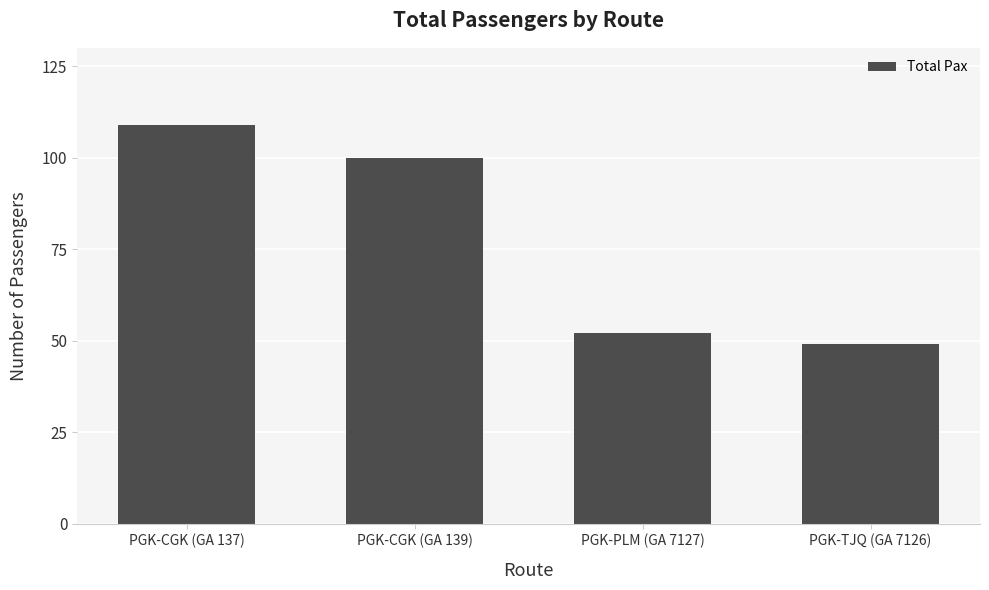

How many bars are there in total?

4